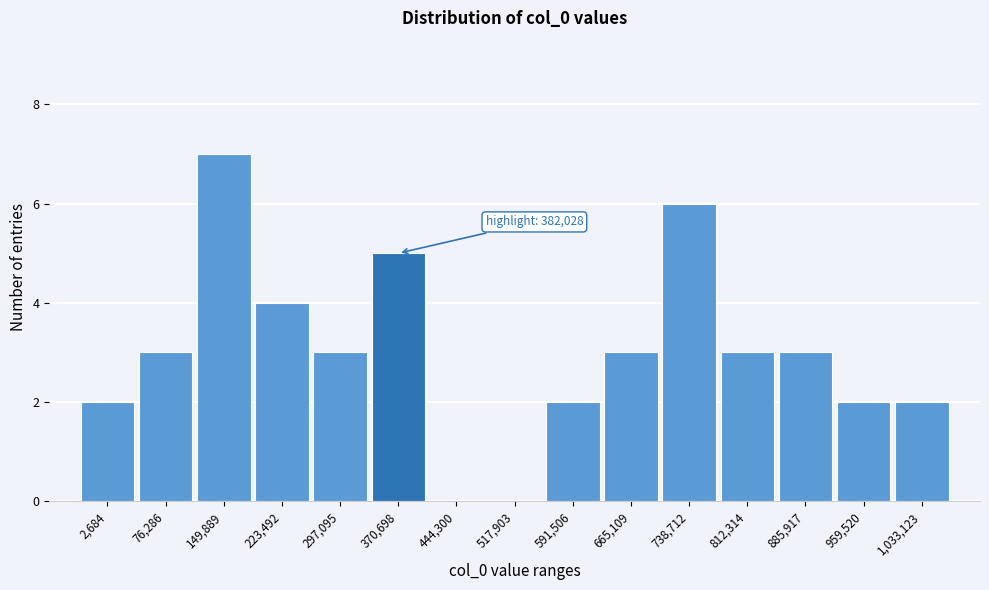

Reading right to left, extract all data points from this chart.

1,033,123=2	959,520=2	885,917=3	812,314=3	738,712=6	665,109=3	591,506=2	517,903=0	444,300=0	370,698=5	297,095=3	223,492=4	149,889=7	76,286=3	2,684=2